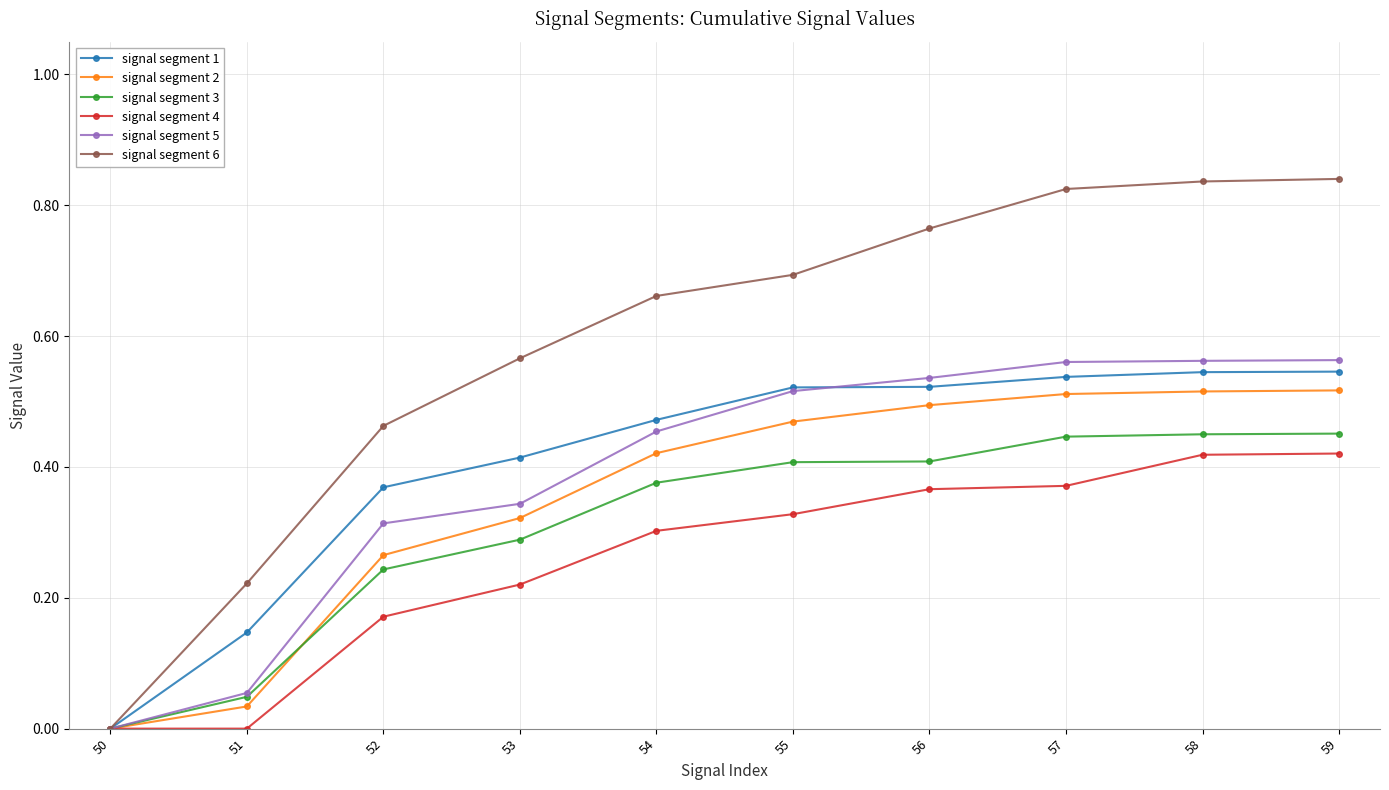

How many lines are shown in the chart?

6